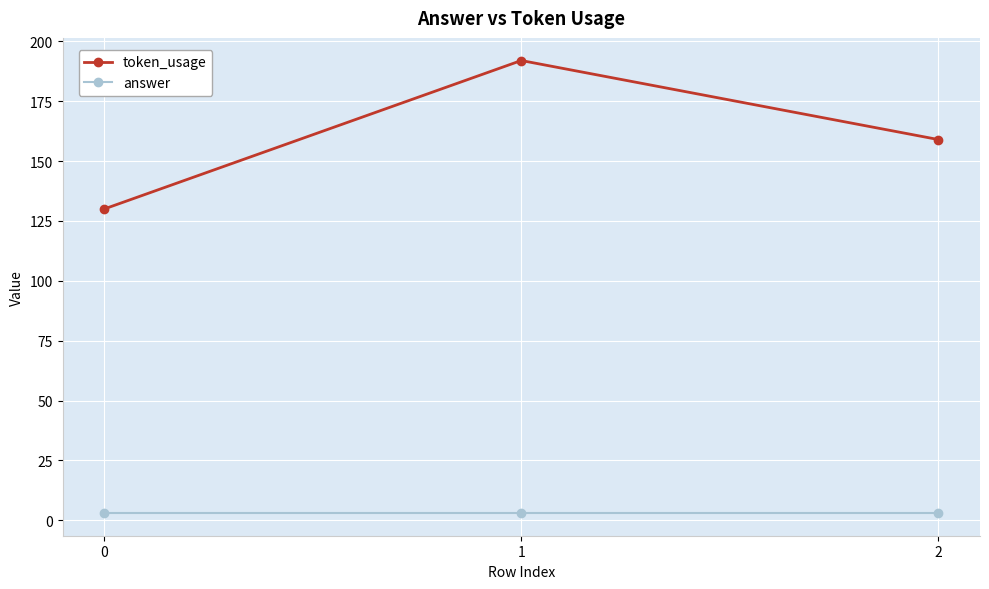

What is the value of the token_usage point at the 2nd from the left?

192